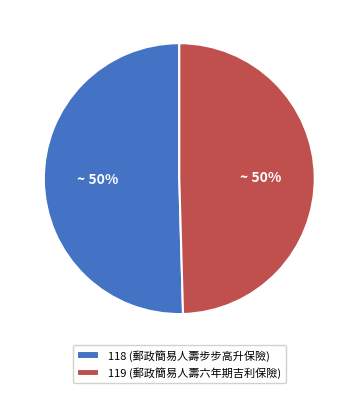

To the nearest percent, what is the average slice percentage?

50%